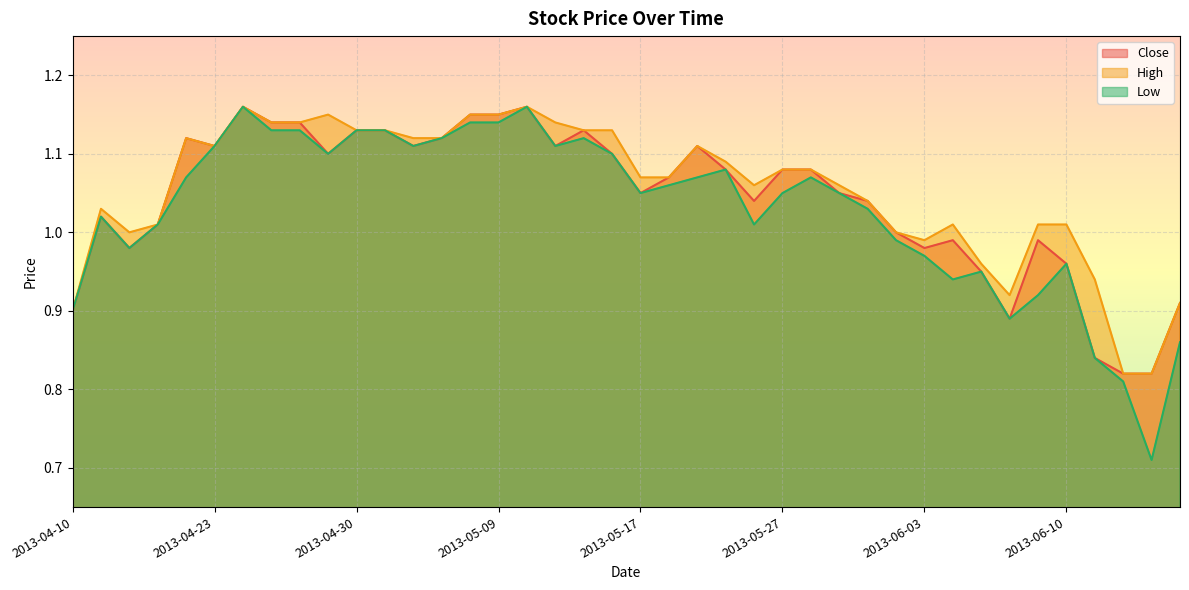

Does the chart display data point markers on the line(s)?

No